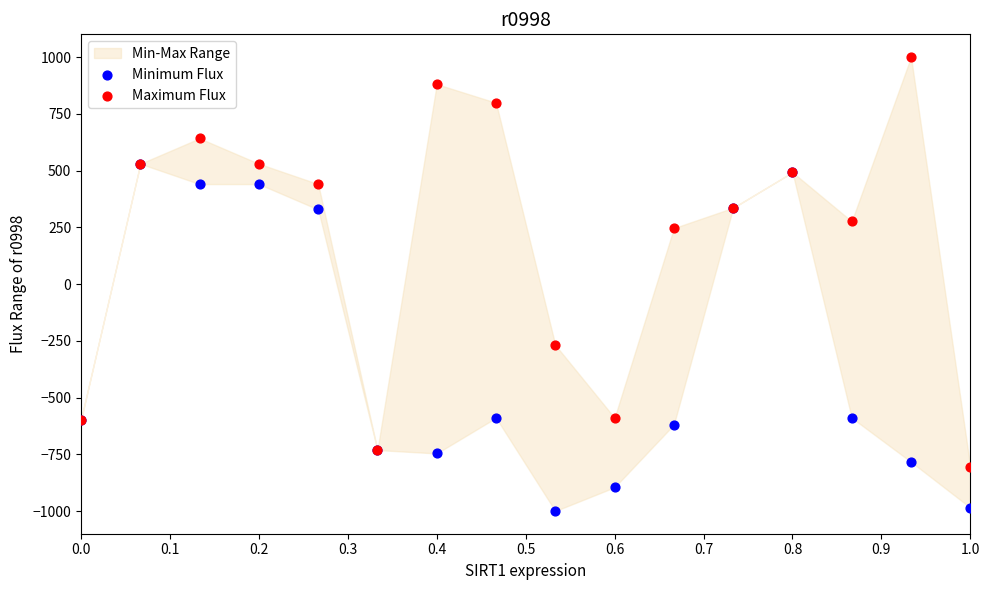

Which series has the largest Y range (max minus min)?

Maximum Flux